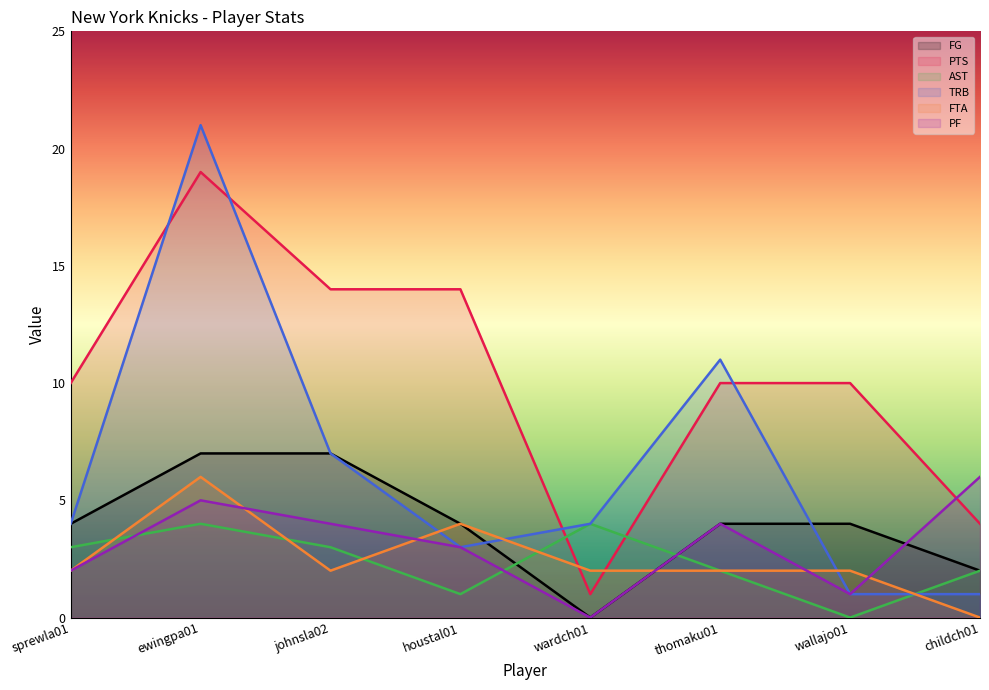

Which series changed the most between johnsla02 and thomaku01?

PTS